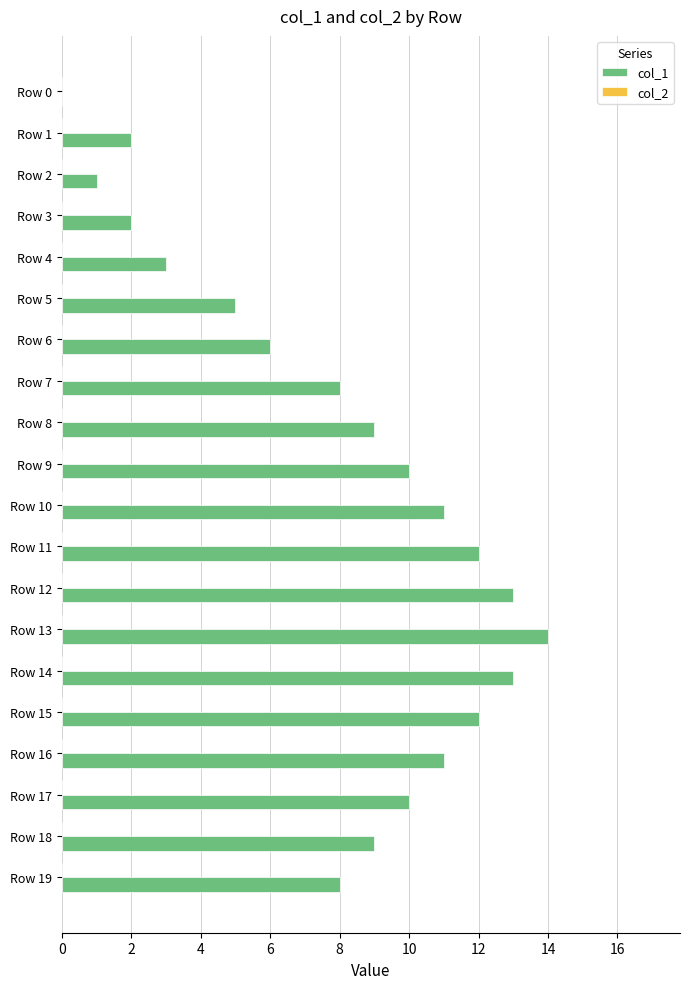

Approximately how many times larger is the value at Row 9 compared to Row 13?

0.7